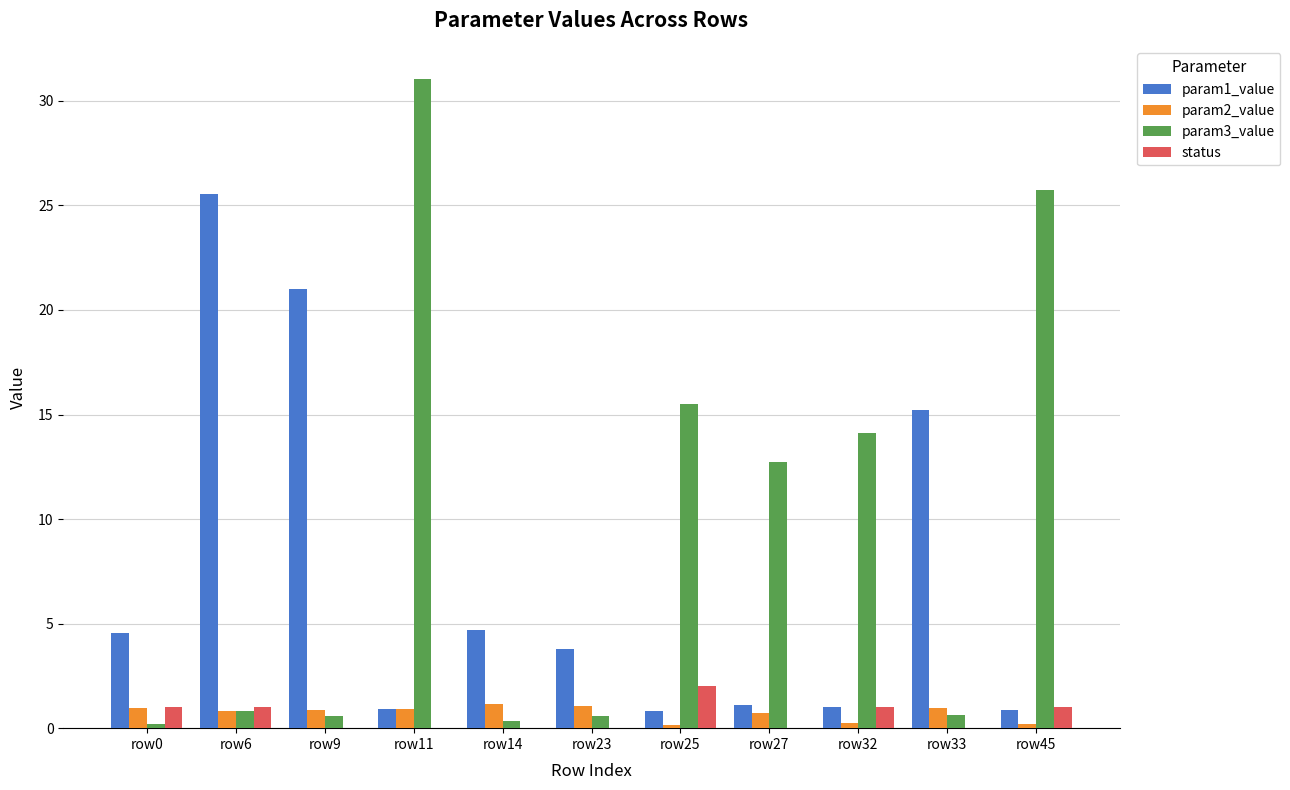

True or false: param3_value has a value of 3.9 at row27.

False